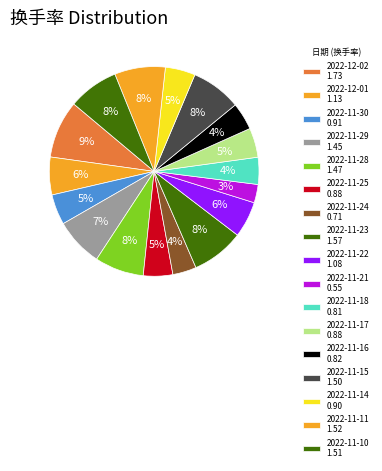

To the nearest percent, what is the average slice percentage?

6%